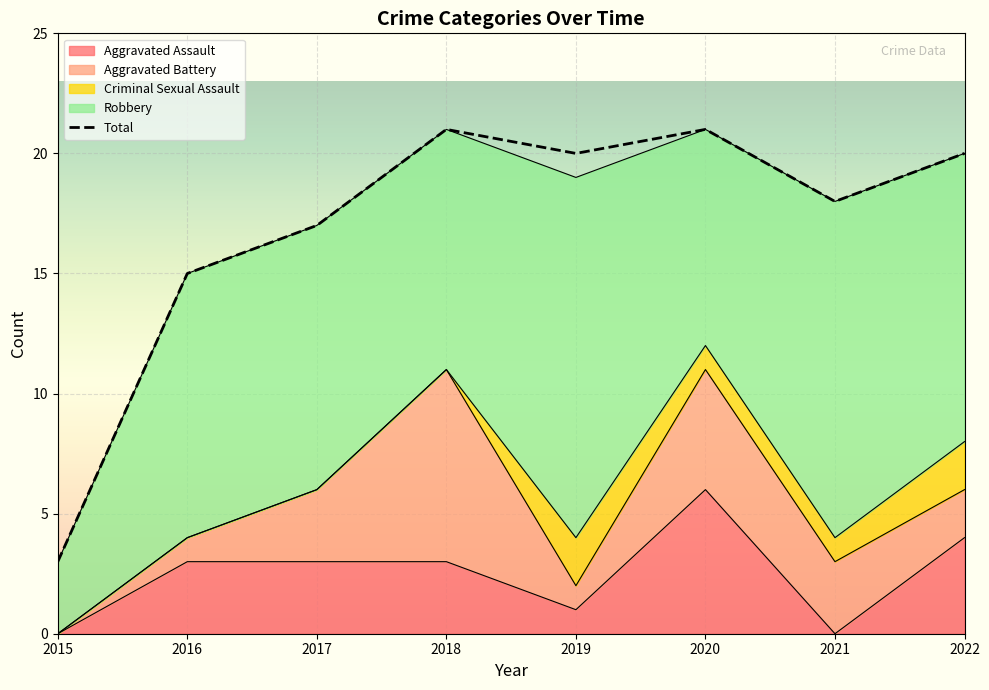

Which series has the largest range (max minus min)?

Total